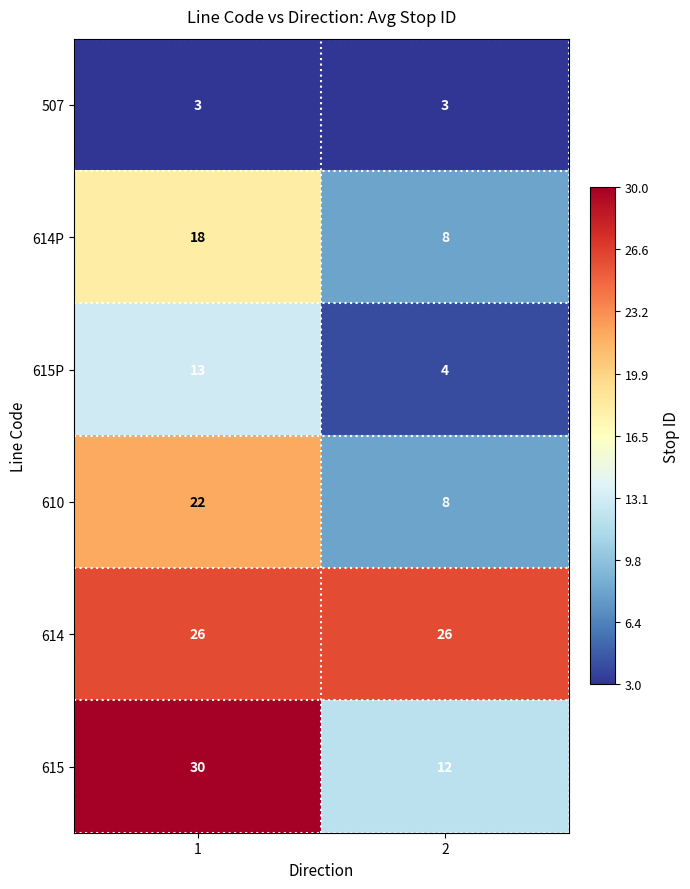

What is the highest value of the 615 series?

30